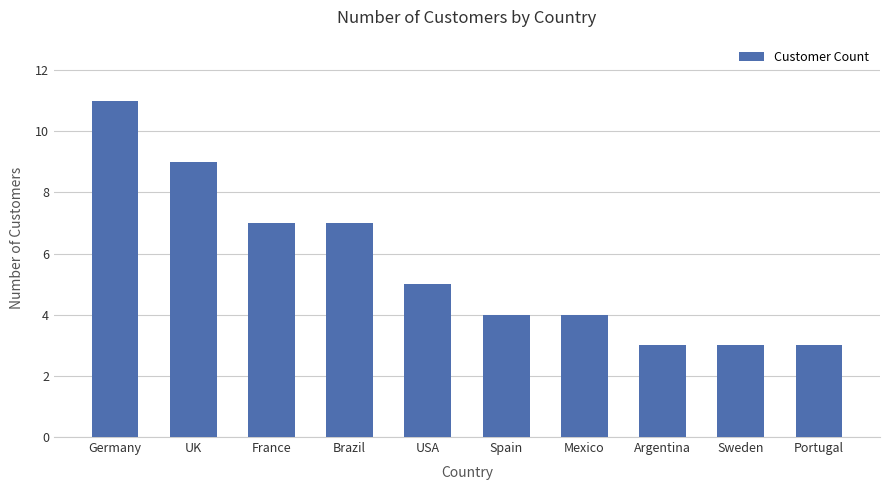

Between Portugal and Mexico, which is larger?

Mexico